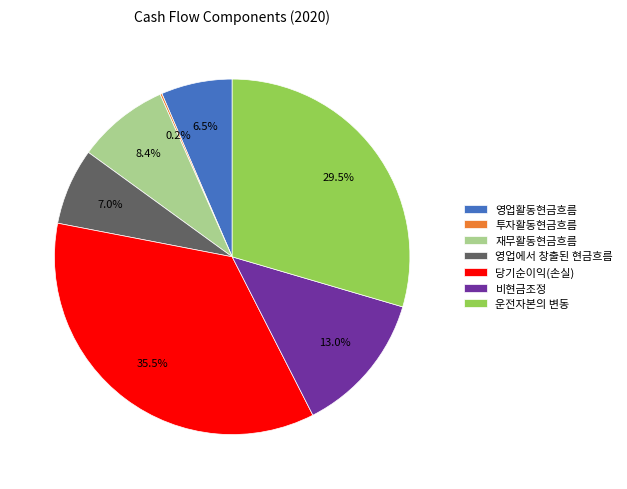

True or false: 재무활동현금흐름 accounts for 8% of the total.

True